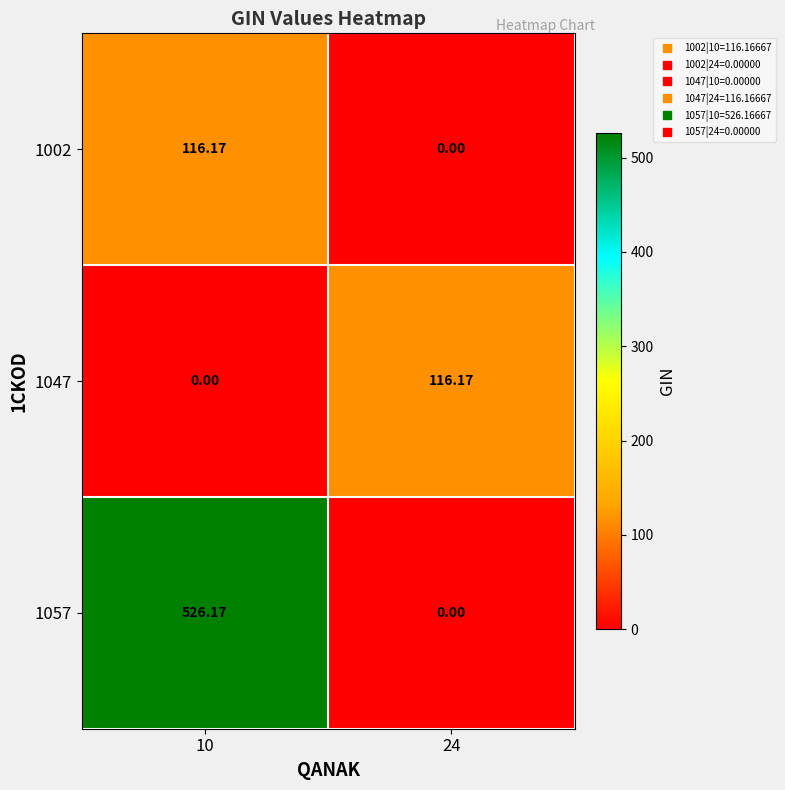

How many categories are shown in the chart?

2